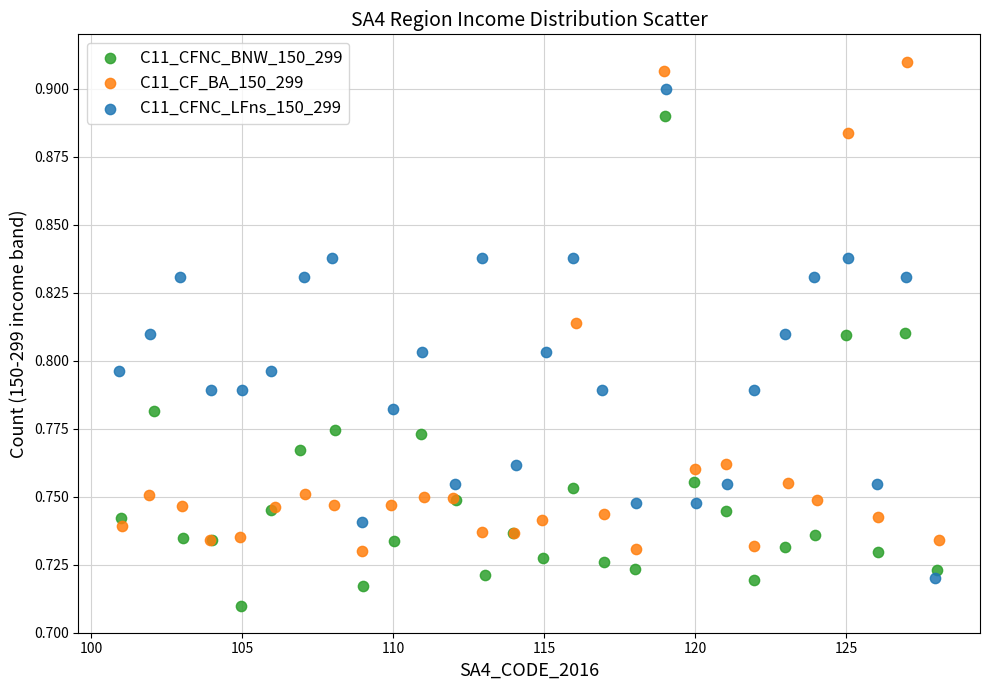

Which series reaches the minimum Y coordinate?

C11_CFNC_BNW_150_299